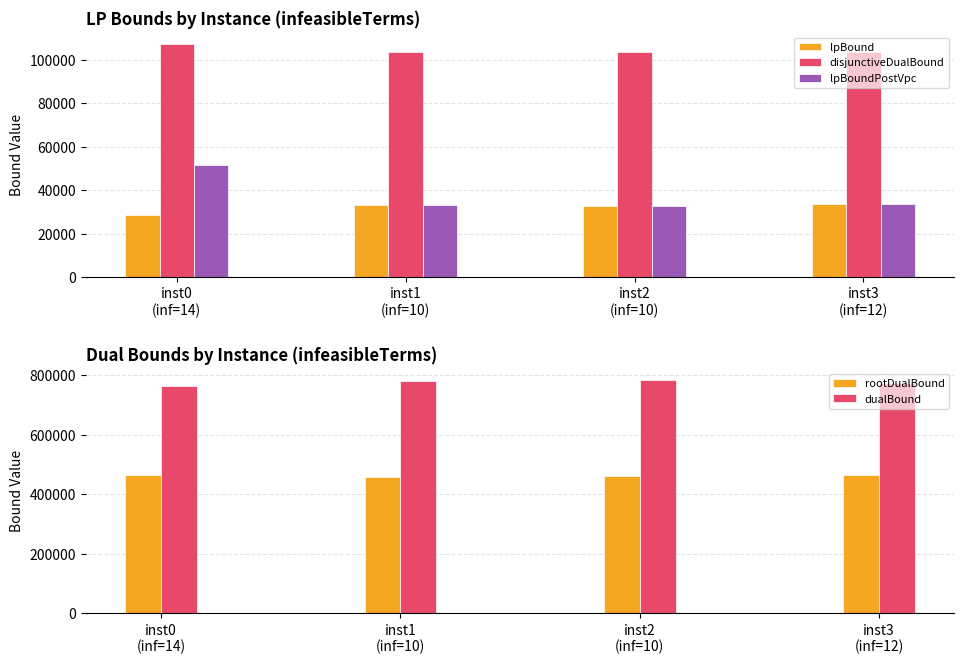

What is the sum of the dualBound values at inst2
(inf=10) and inst3
(inf=12)?

1555440.6